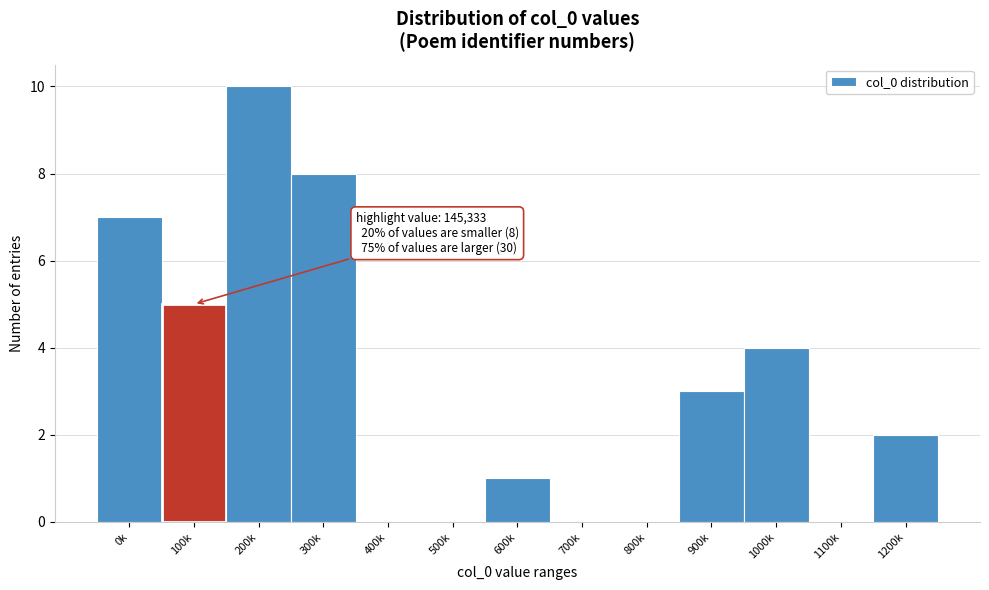

Reading right to left, transcribe all the data shown in this chart.

1200k=2	1100k=0	1000k=4	900k=3	800k=0	700k=0	600k=1	500k=0	400k=0	300k=8	200k=10	100k=5	0k=7